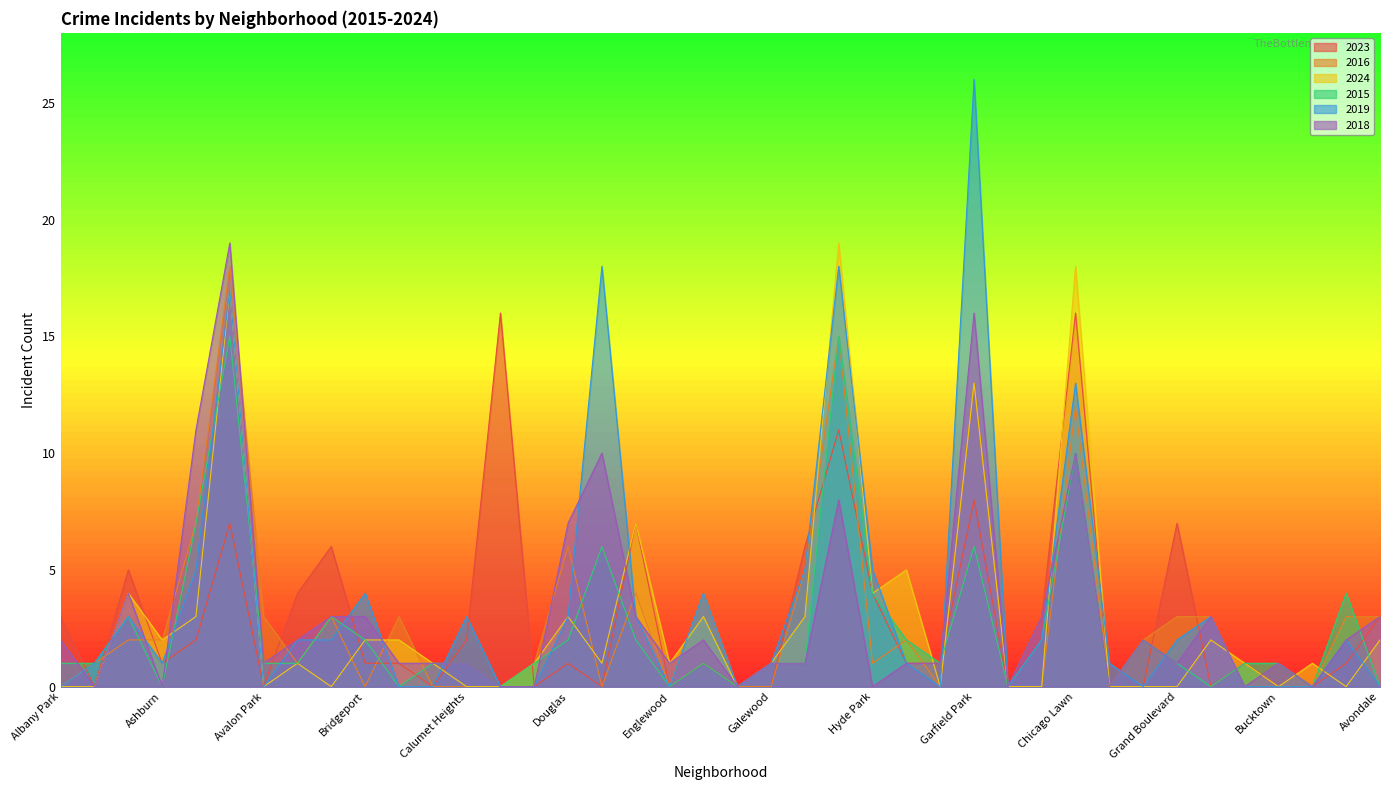

At which category does the chart reach its minimum across all series?

Archer Heights